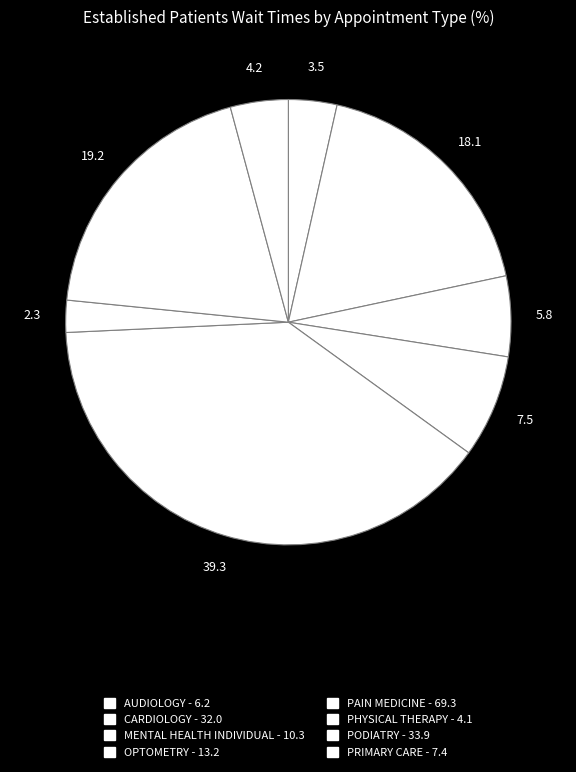

What is the total percentage of PAIN MEDICINE and PHYSICAL THERAPY?

41.6%